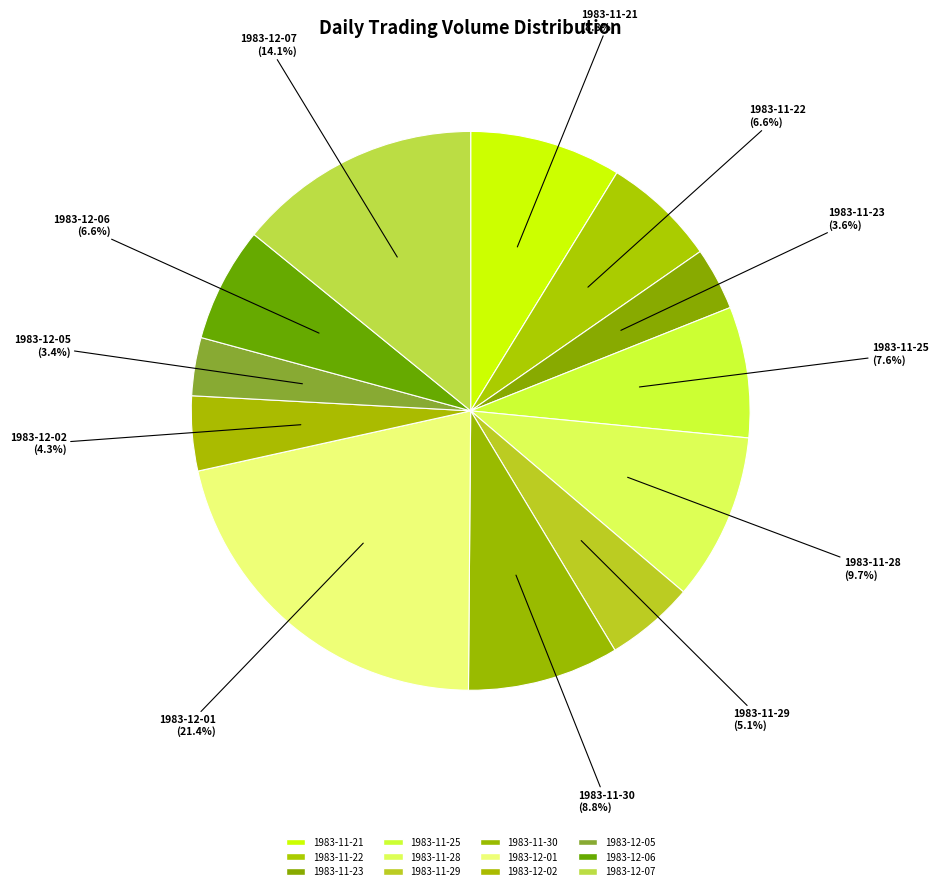

Rank the categories by value from highest to lowest.

1983-12-01, 1983-12-07, 1983-11-28, 1983-11-21, 1983-11-30, 1983-11-25, 1983-12-06, 1983-11-22, 1983-11-29, 1983-12-02, 1983-11-23, 1983-12-05